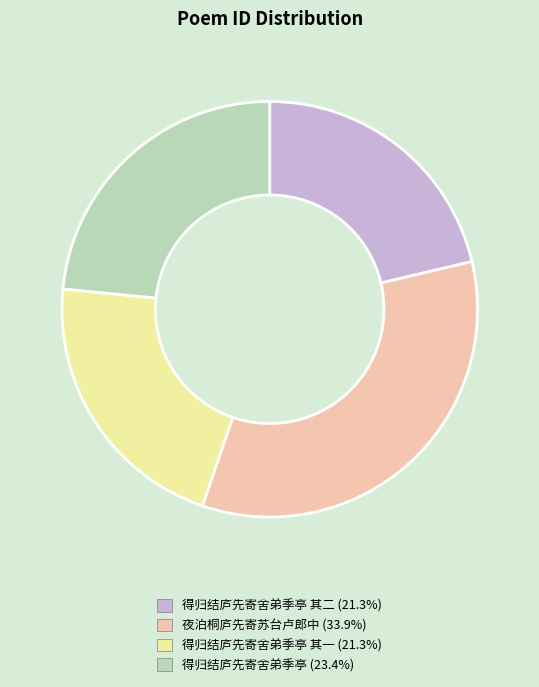

Is there any slice that represents more than half of the pie?

No